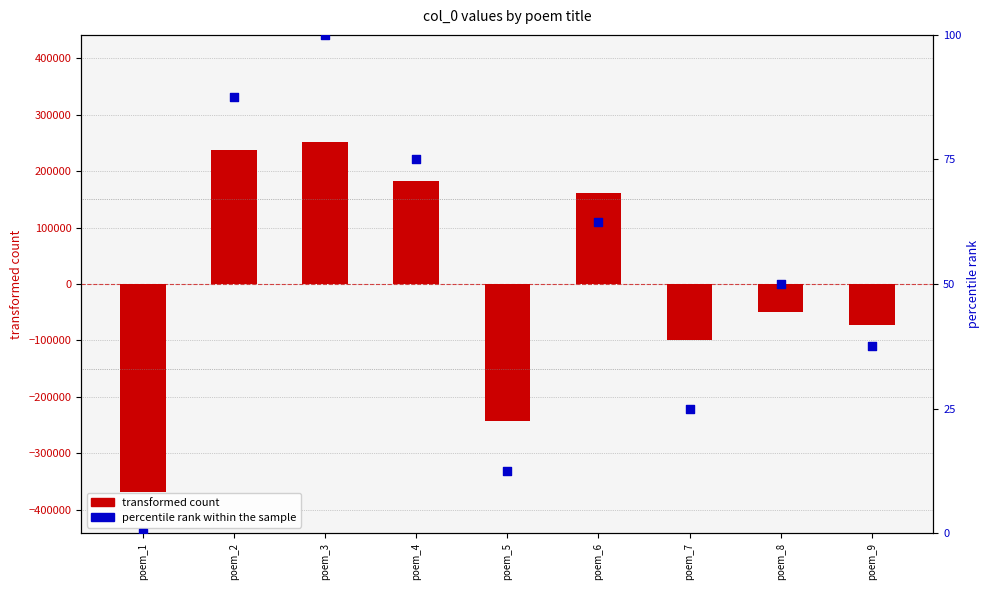

At how many categories does at least one series exceed 193030?

2